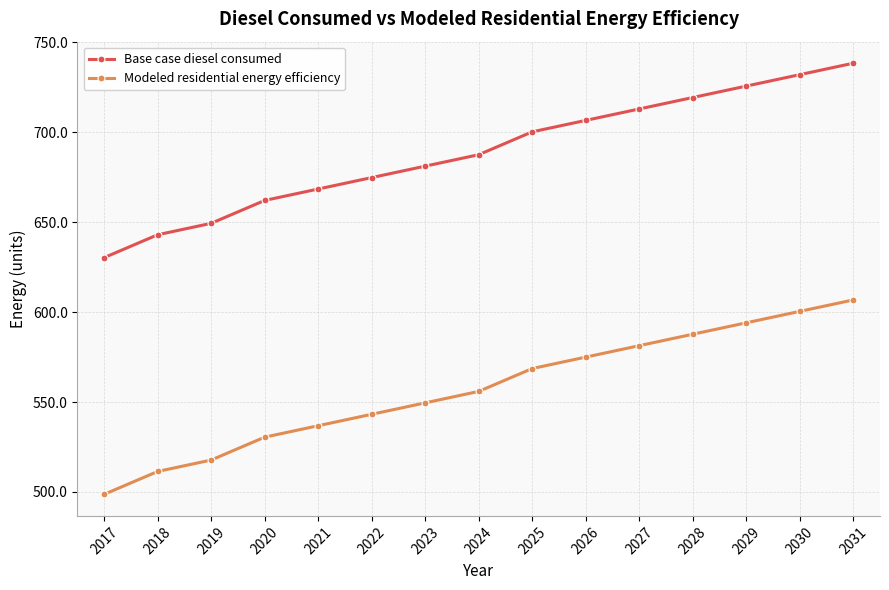

Count the number of data series in this chart.

2